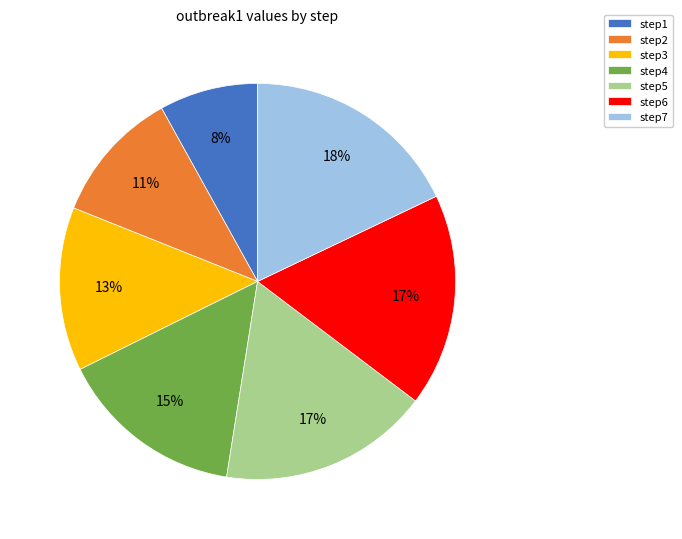

To the nearest percent, what is the difference between the step7 and step4 slice percentages?

3%